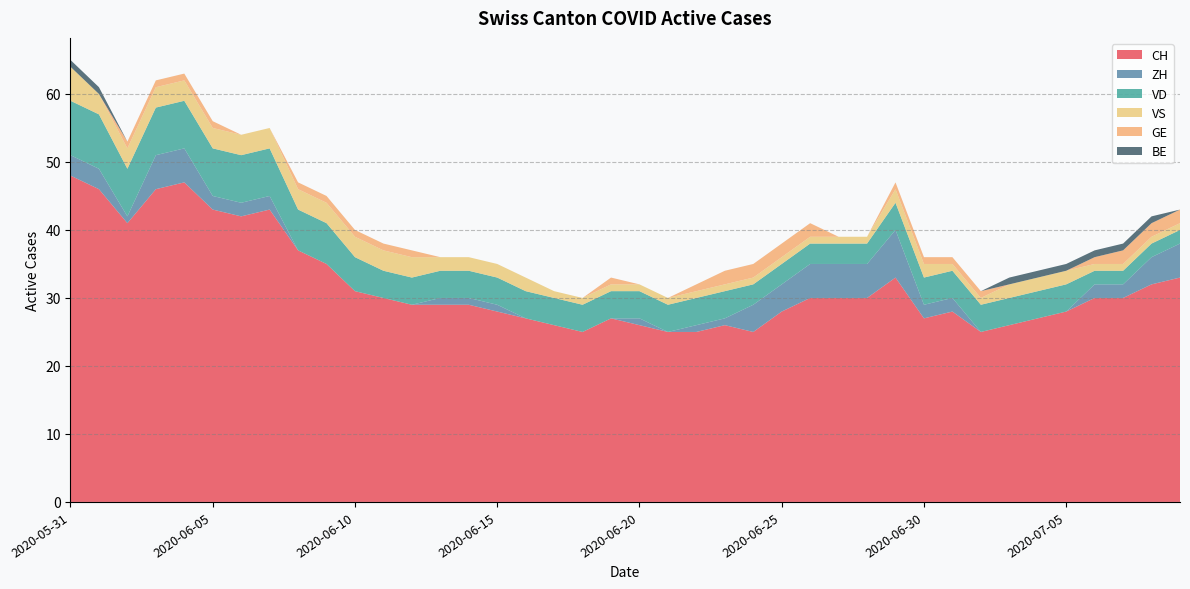

Reading right to left, what are all the values shown in this chart?

CH: 2020-07-09=33	2020-07-08=32	2020-07-07=30	2020-07-06=30	2020-07-05=28	2020-07-04=27	2020-07-03=26	2020-07-02=25	2020-07-01=28	2020-06-30=27	2020-06-29=33	2020-06-28=30	2020-06-27=30	2020-06-26=30	2020-06-25=28	2020-06-24=25	2020-06-23=26	2020-06-22=25	2020-06-21=25	2020-06-20=26	2020-06-19=27	2020-06-18=25	2020-06-17=26	2020-06-16=27	2020-06-15=28	2020-06-14=29	2020-06-13=29	2020-06-12=29	2020-06-11=30	2020-06-10=31	2020-06-09=35	2020-06-08=37	2020-06-07=43	2020-06-06=42	2020-06-05=43	2020-06-04=47	2020-06-03=46	2020-06-02=41	2020-06-01=46	2020-05-31=48
ZH: 2020-07-09=5	2020-07-08=4	2020-07-07=2	2020-07-06=2	2020-07-05=0	2020-07-04=0	2020-07-03=0	2020-07-02=0	2020-07-01=2	2020-06-30=2	2020-06-29=7	2020-06-28=5	2020-06-27=5	2020-06-26=5	2020-06-25=4	2020-06-24=4	2020-06-23=1	2020-06-22=1	2020-06-21=0	2020-06-20=1	2020-06-19=0	2020-06-18=0	2020-06-17=0	2020-06-16=0	2020-06-15=1	2020-06-14=1	2020-06-13=1	2020-06-12=0	2020-06-11=0	2020-06-10=0	2020-06-09=0	2020-06-08=0	2020-06-07=2	2020-06-06=2	2020-06-05=2	2020-06-04=5	2020-06-03=5	2020-06-02=1	2020-06-01=3	2020-05-31=3
VD: 2020-07-09=2	2020-07-08=2	2020-07-07=2	2020-07-06=2	2020-07-05=4	2020-07-04=4	2020-07-03=4	2020-07-02=4	2020-07-01=4	2020-06-30=4	2020-06-29=4	2020-06-28=3	2020-06-27=3	2020-06-26=3	2020-06-25=3	2020-06-24=3	2020-06-23=4	2020-06-22=4	2020-06-21=4	2020-06-20=4	2020-06-19=4	2020-06-18=4	2020-06-17=4	2020-06-16=4	2020-06-15=4	2020-06-14=4	2020-06-13=4	2020-06-12=4	2020-06-11=4	2020-06-10=5	2020-06-09=6	2020-06-08=6	2020-06-07=7	2020-06-06=7	2020-06-05=7	2020-06-04=7	2020-06-03=7	2020-06-02=7	2020-06-01=8	2020-05-31=8
VS: 2020-07-09=1	2020-07-08=1	2020-07-07=1	2020-07-06=1	2020-07-05=2	2020-07-04=2	2020-07-03=2	2020-07-02=1	2020-07-01=1	2020-06-30=2	2020-06-29=2	2020-06-28=1	2020-06-27=1	2020-06-26=1	2020-06-25=1	2020-06-24=1	2020-06-23=1	2020-06-22=1	2020-06-21=1	2020-06-20=1	2020-06-19=1	2020-06-18=1	2020-06-17=1	2020-06-16=2	2020-06-15=2	2020-06-14=2	2020-06-13=2	2020-06-12=3	2020-06-11=3	2020-06-10=3	2020-06-09=3	2020-06-08=3	2020-06-07=3	2020-06-06=3	2020-06-05=3	2020-06-04=3	2020-06-03=3	2020-06-02=3	2020-06-01=3	2020-05-31=5
GE: 2020-07-09=2	2020-07-08=2	2020-07-07=2	2020-07-06=1	2020-07-05=0	2020-07-04=0	2020-07-03=0	2020-07-02=1	2020-07-01=1	2020-06-30=1	2020-06-29=1	2020-06-28=0	2020-06-27=0	2020-06-26=2	2020-06-25=2	2020-06-24=2	2020-06-23=2	2020-06-22=1	2020-06-21=0	2020-06-20=0	2020-06-19=1	2020-06-18=0	2020-06-17=0	2020-06-16=0	2020-06-15=0	2020-06-14=0	2020-06-13=0	2020-06-12=1	2020-06-11=1	2020-06-10=1	2020-06-09=1	2020-06-08=1	2020-06-07=0	2020-06-06=0	2020-06-05=1	2020-06-04=1	2020-06-03=1	2020-06-02=1	2020-06-01=0	2020-05-31=0
BE: 2020-07-09=0	2020-07-08=1	2020-07-07=1	2020-07-06=1	2020-07-05=1	2020-07-04=1	2020-07-03=1	2020-07-02=0	2020-07-01=0	2020-06-30=0	2020-06-29=0	2020-06-28=0	2020-06-27=0	2020-06-26=0	2020-06-25=0	2020-06-24=0	2020-06-23=0	2020-06-22=0	2020-06-21=0	2020-06-20=0	2020-06-19=0	2020-06-18=0	2020-06-17=0	2020-06-16=0	2020-06-15=0	2020-06-14=0	2020-06-13=0	2020-06-12=0	2020-06-11=0	2020-06-10=0	2020-06-09=0	2020-06-08=0	2020-06-07=0	2020-06-06=0	2020-06-05=0	2020-06-04=0	2020-06-03=0	2020-06-02=0	2020-06-01=1	2020-05-31=1